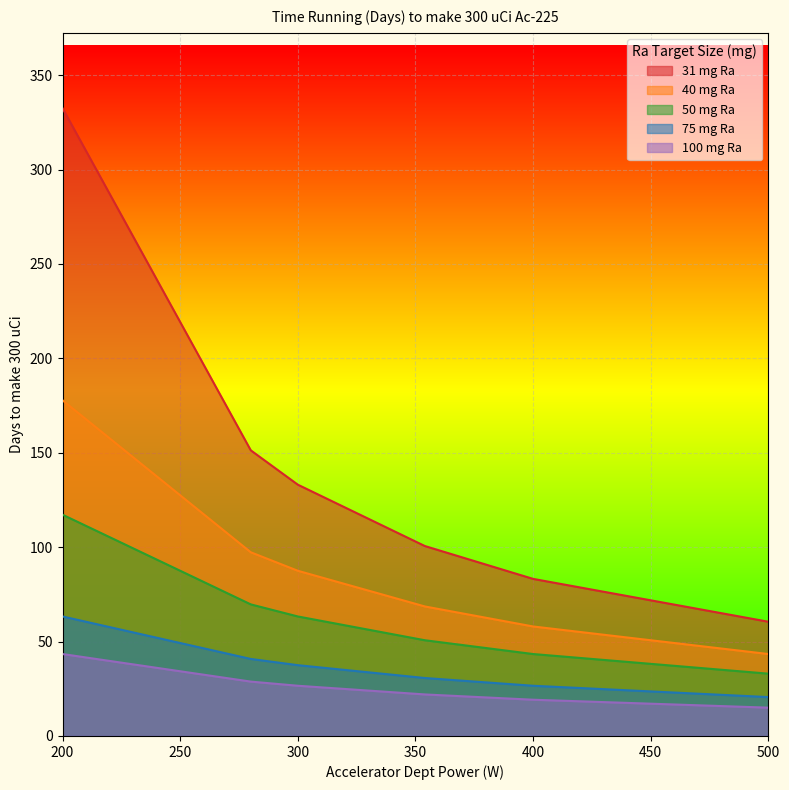

True or false: 75 mg Ra has a value of 59.9 at 300.

False